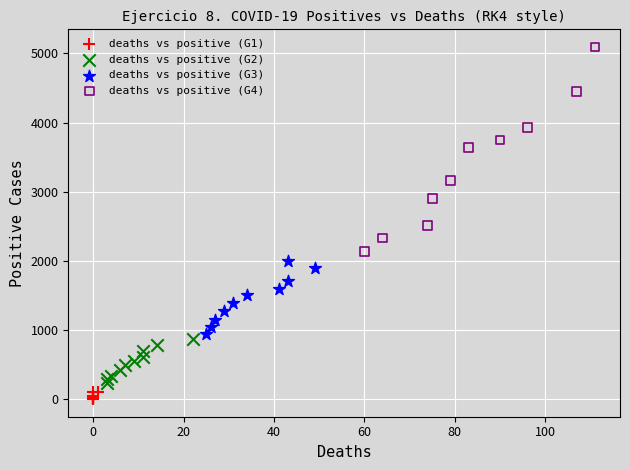

What are all the series names shown in the legend?

deaths vs positive (G1), deaths vs positive (G2), deaths vs positive (G3), deaths vs positive (G4)